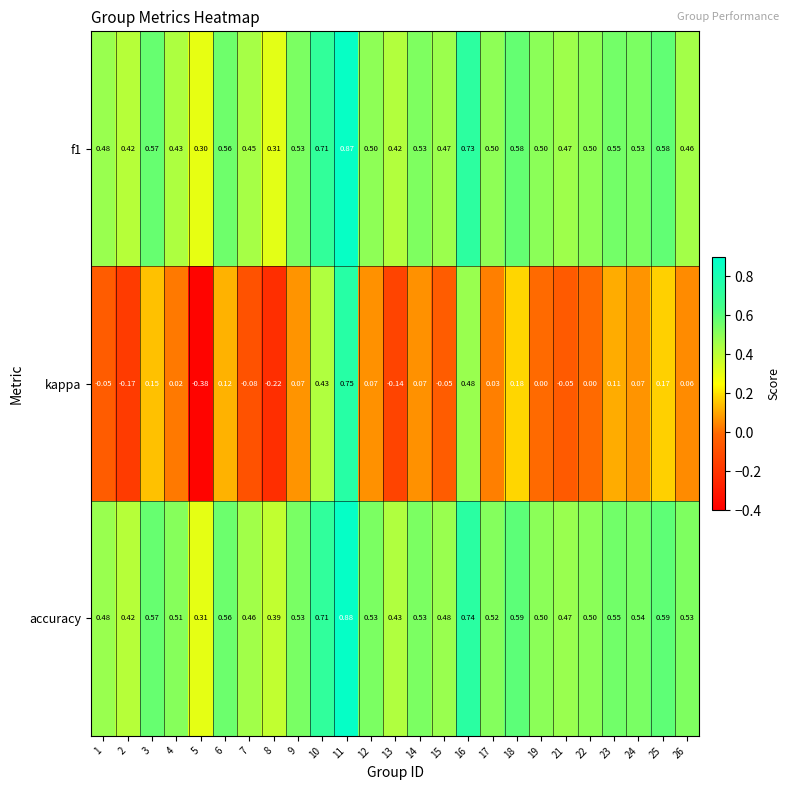

Which series has the largest range (max minus min)?

kappa